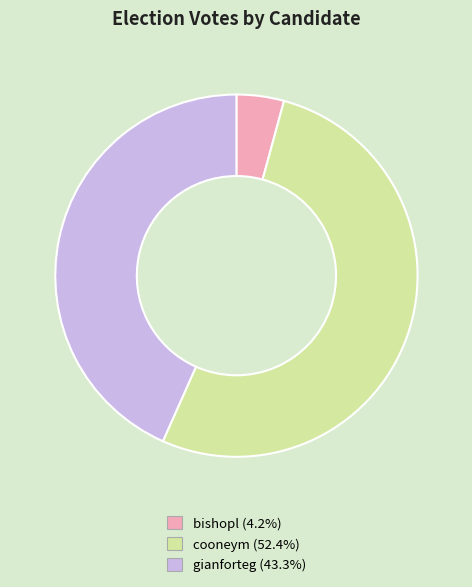

Rank the categories by value from highest to lowest.

cooneym, gianforteg, bishopl